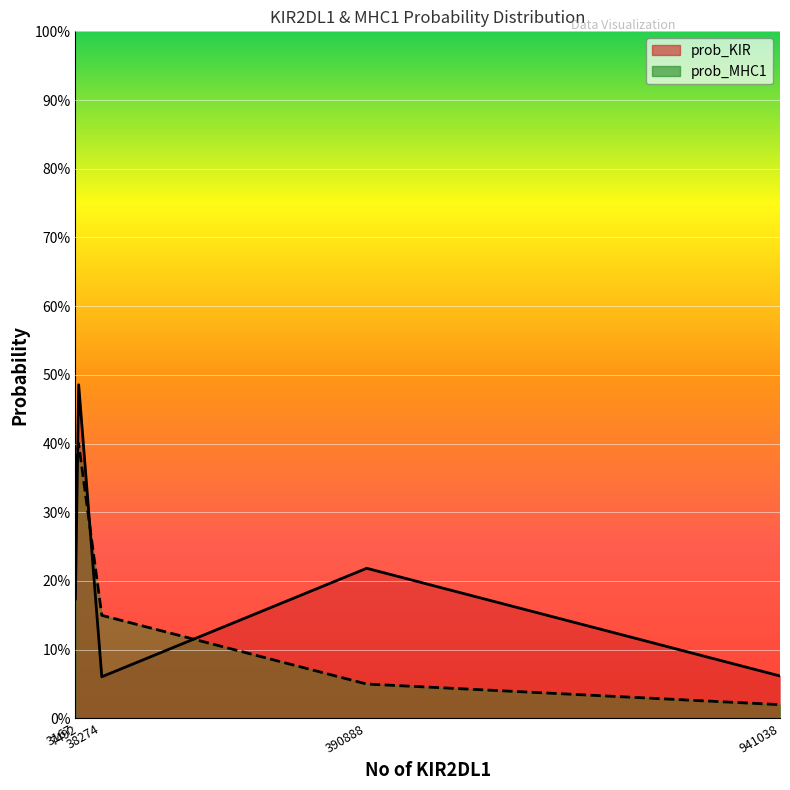

What are all the series names shown in the legend?

prob_KIR, prob_MHC1